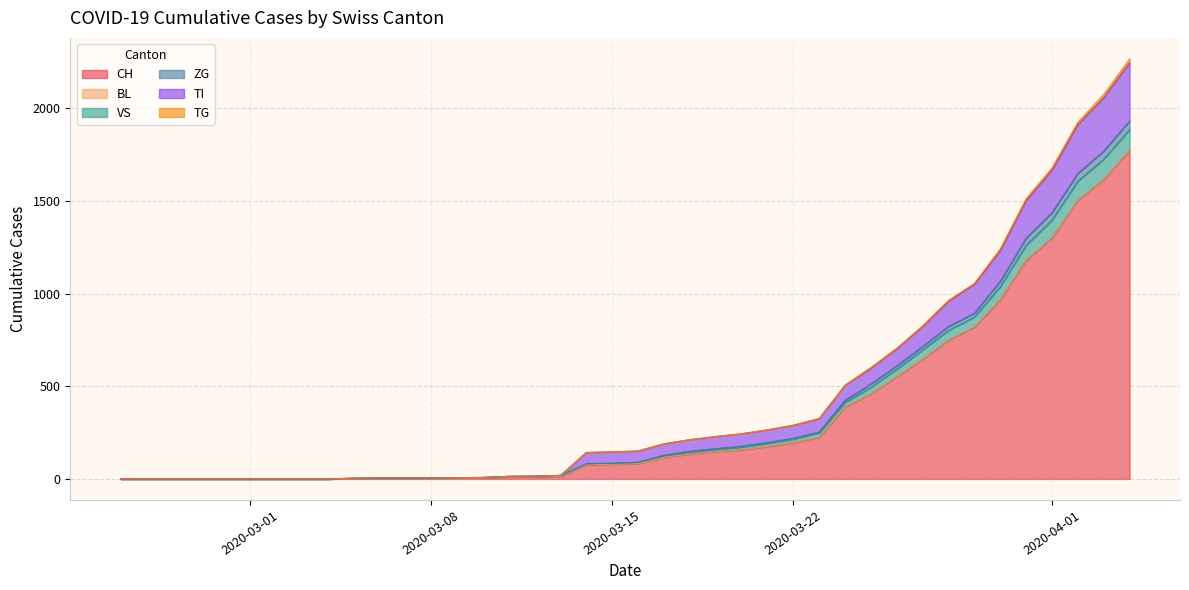

What is the maximum value for CH?

1774